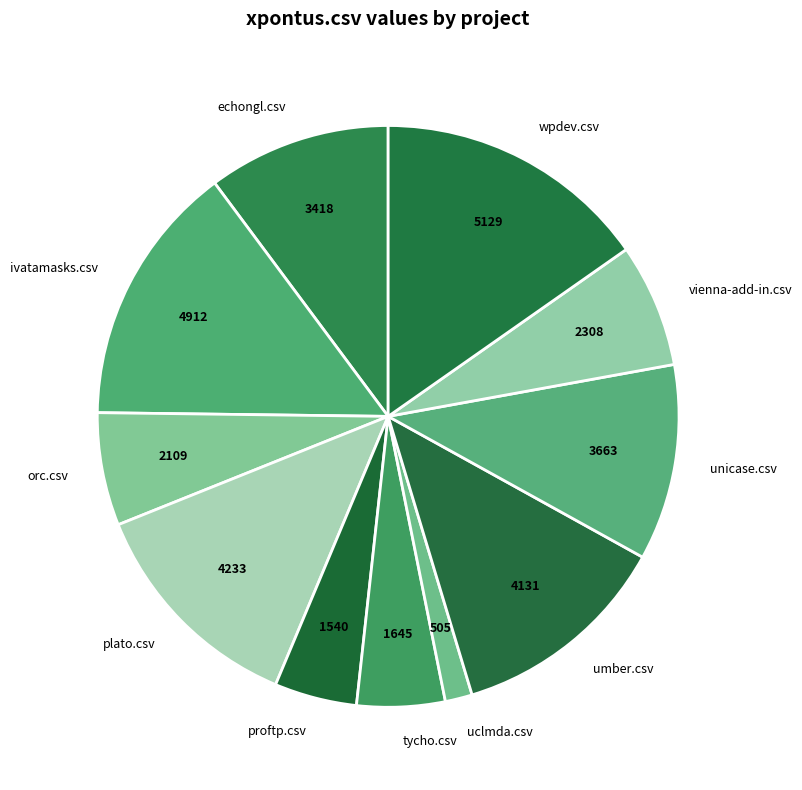

Does umber.csv account for over 50% of the chart?

No